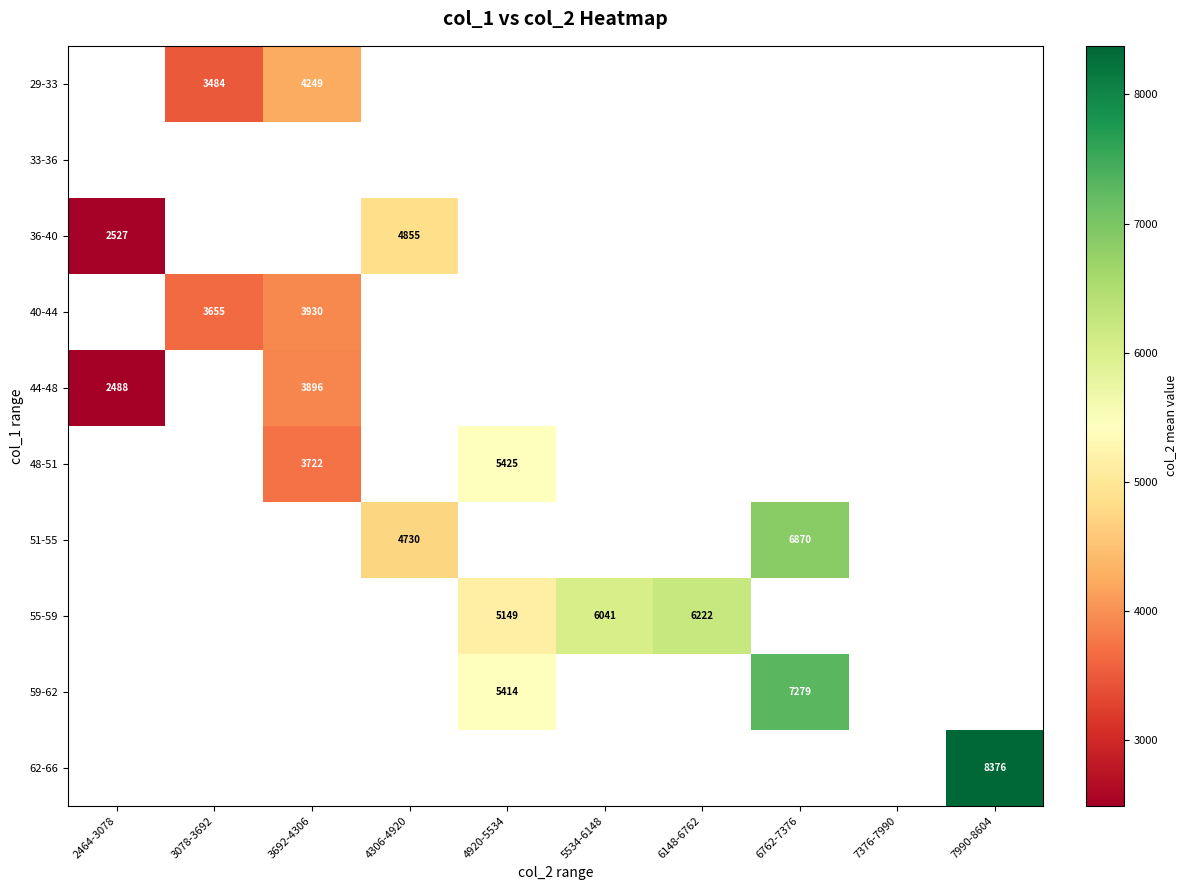

The value of 55-59 at 6148-6762 is 6222.0. True or false?

True